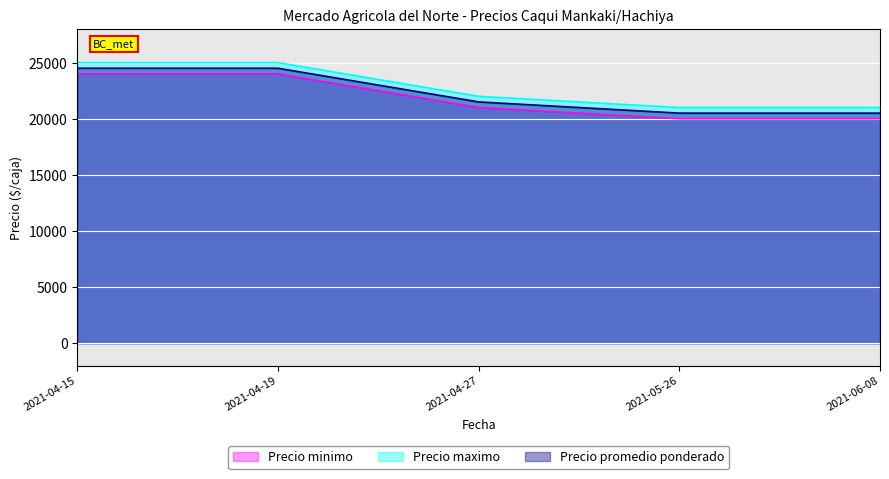

Reading left to right, transcribe all the data shown in this chart.

Precio minimo: 24000	24000	21000	20000	20000
Precio maximo: 25000	25000	22000	21000	21000
Precio promedio ponderado: 24500	24500	21500	20500	20500